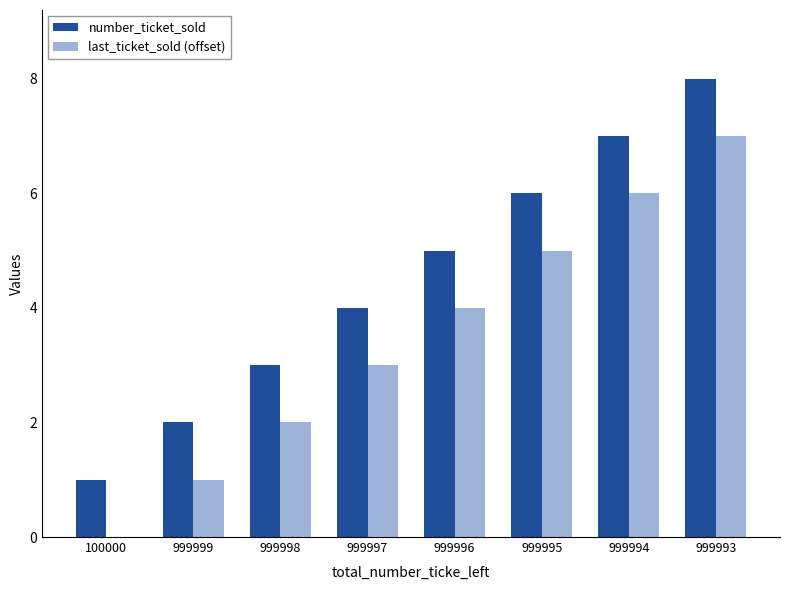

Reading left to right, list all the values displayed in this chart.

number_ticket_sold: 100000=1	999999=2	999998=3	999997=4	999996=5	999995=6	999994=7	999993=8
last_ticket_sold (offset): 100000=0	999999=1	999998=2	999997=3	999996=4	999995=5	999994=6	999993=7